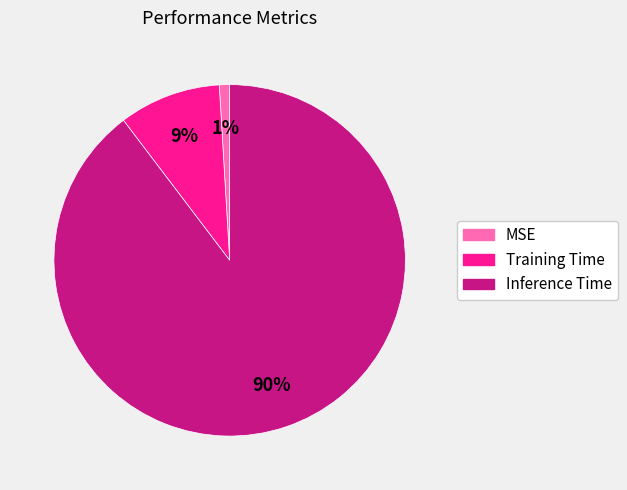

How many slices are in this pie chart?

3